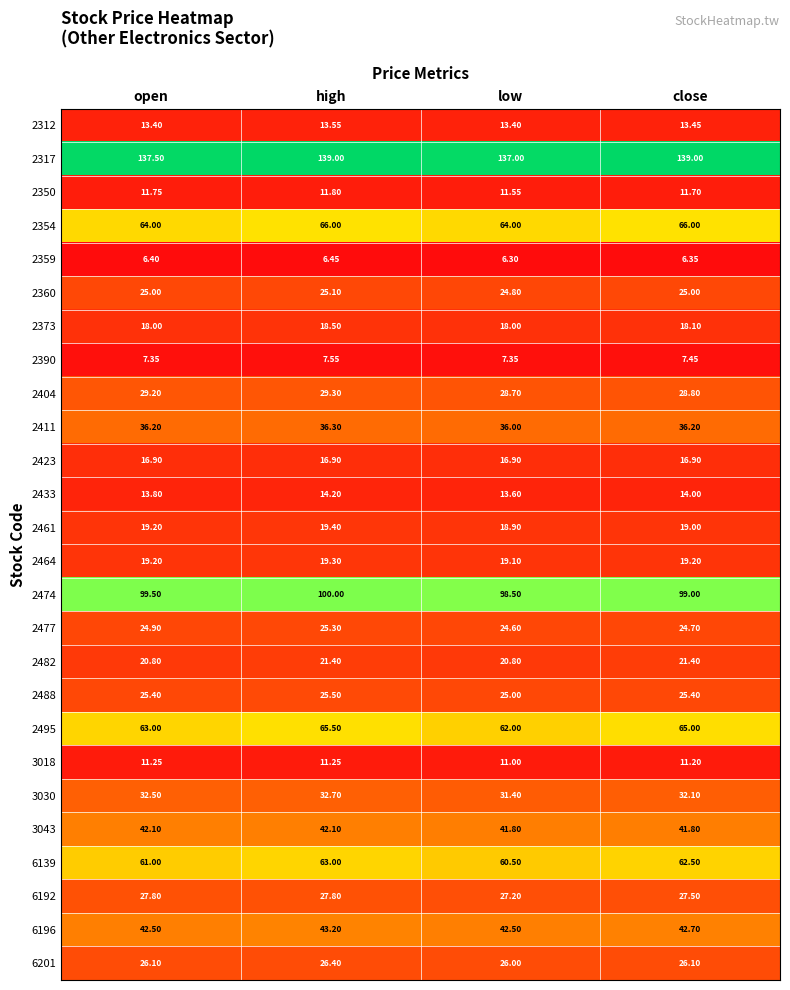

Where is 2359 nearest to the value 6?

low